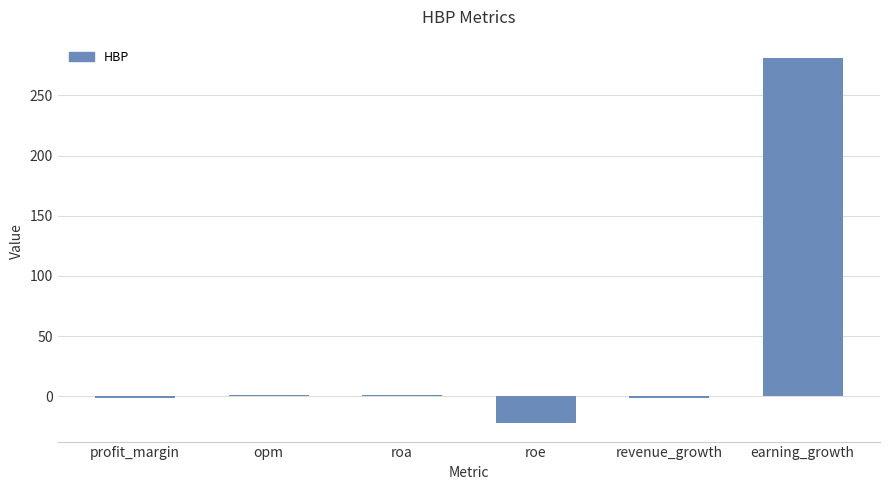

What is the sum of the values at opm and revenue_growth?

-0.7